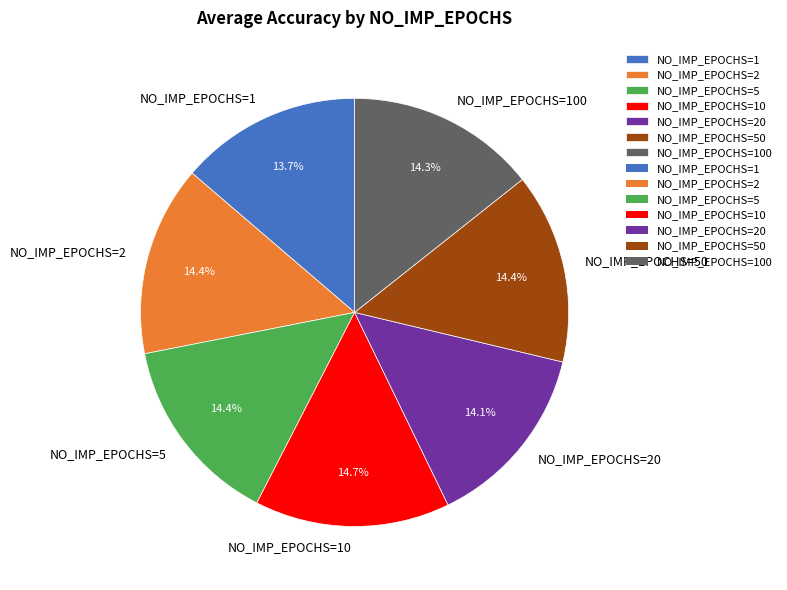

How many slices are in this pie chart?

7